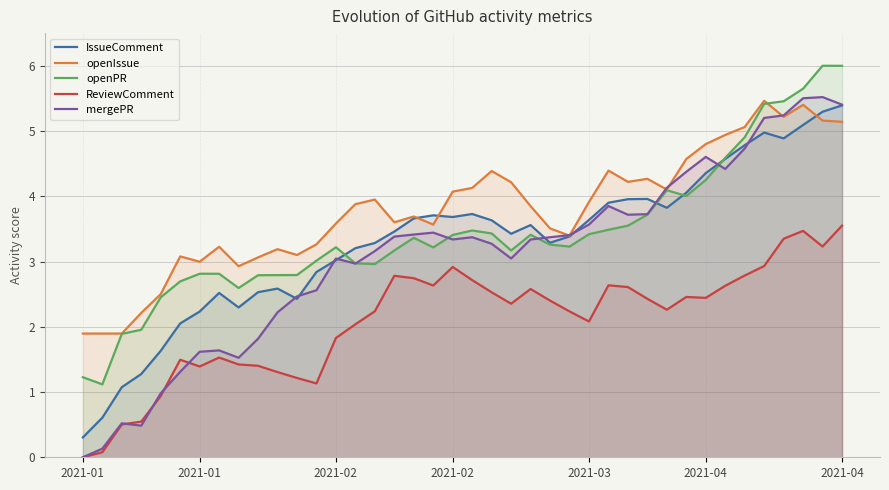

How many lines are shown in the chart?

5